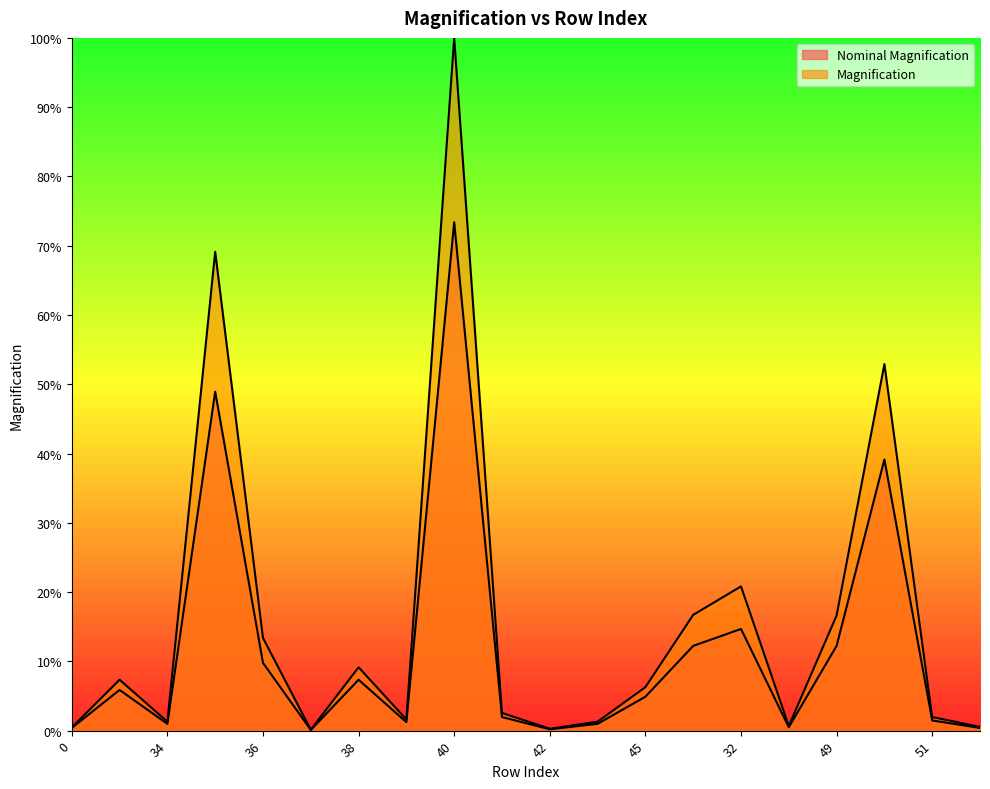

What is the difference between the maximum and minimum values in the Magnification series?

1.0